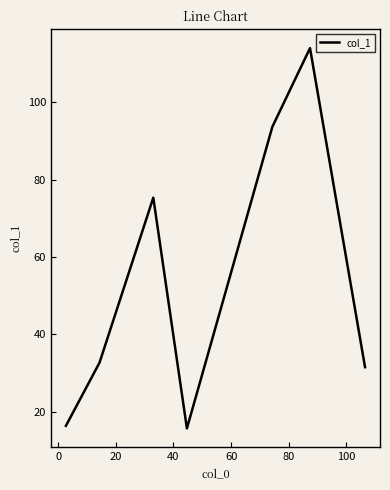

What is the maximum value shown in the chart?

114.0